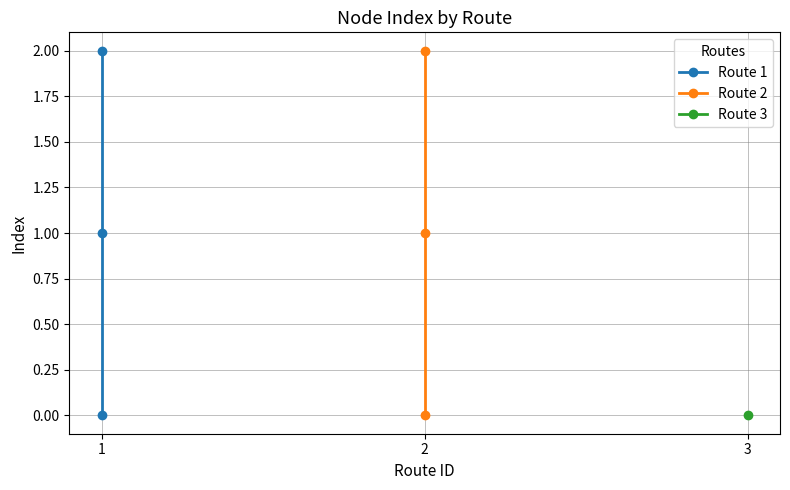

Between 3 and 2, which is larger?

3